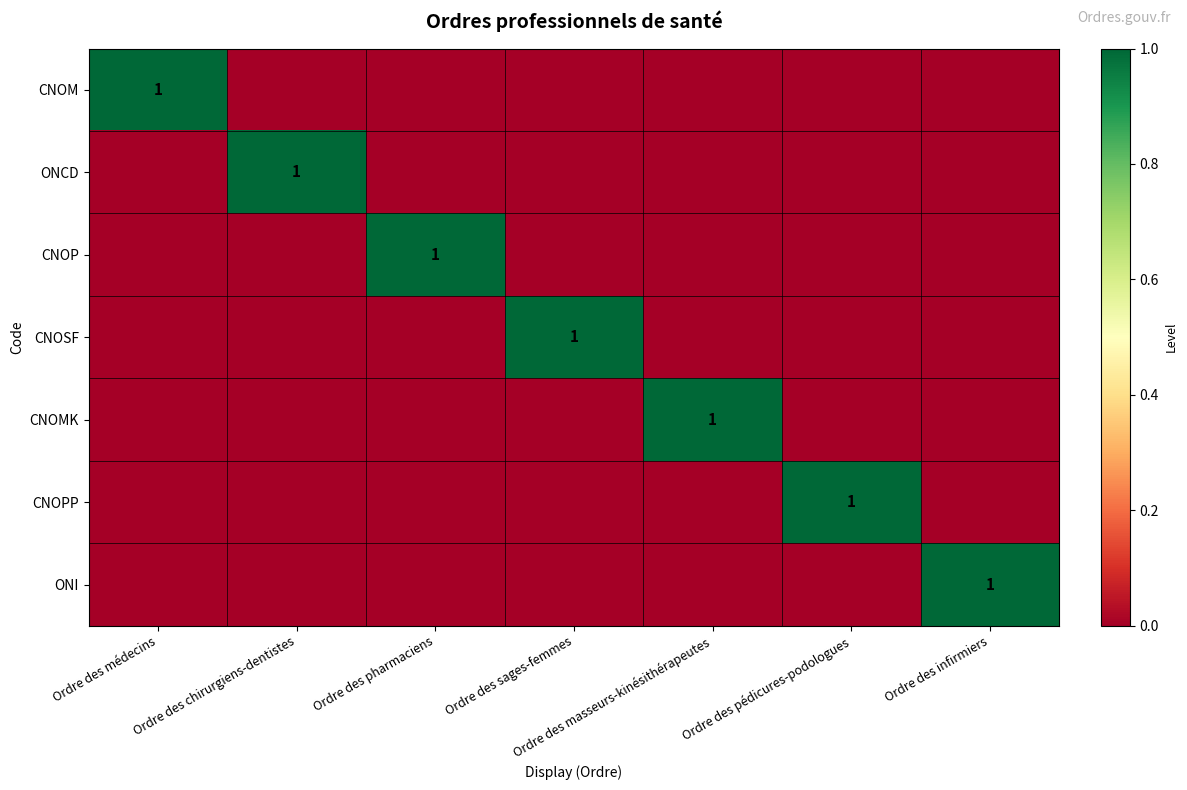

The CNOM series shows 1 at Ordre des médecins. True or false?

True